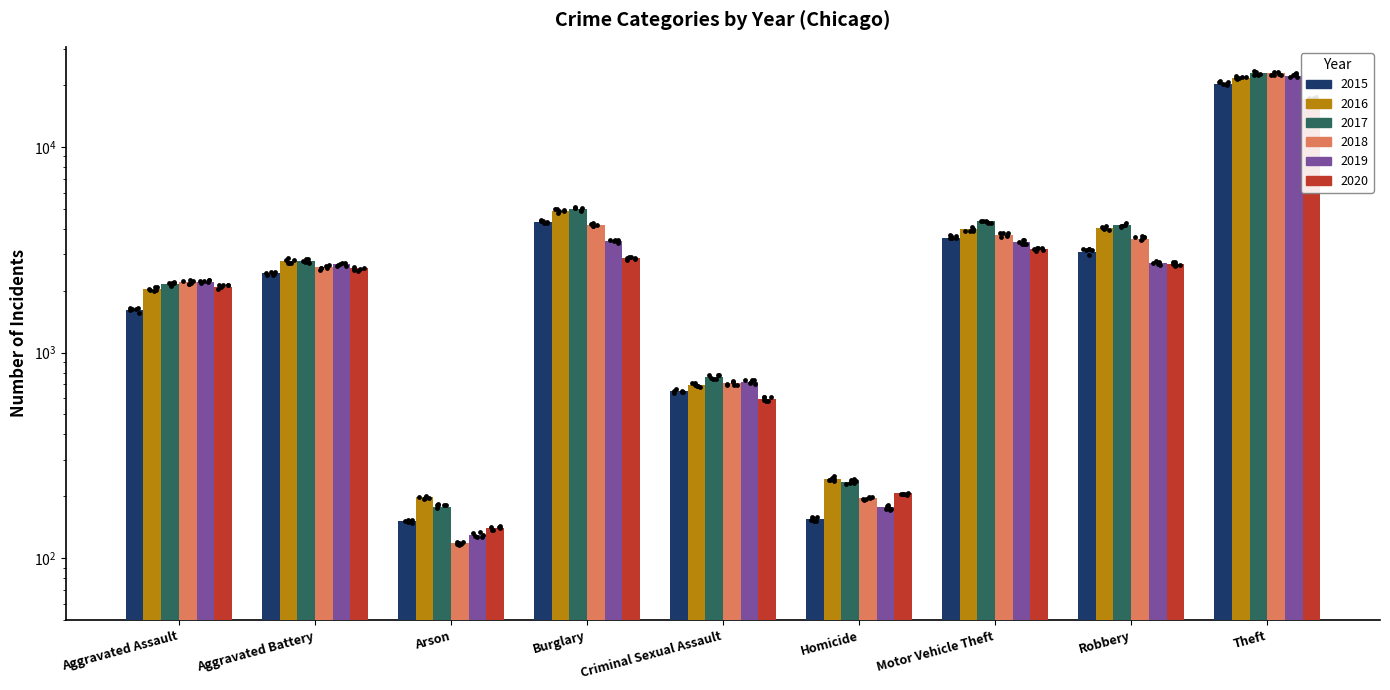

Is the value of 2015 at Homicide greater than the value of 2019 at Aggravated Battery?

No